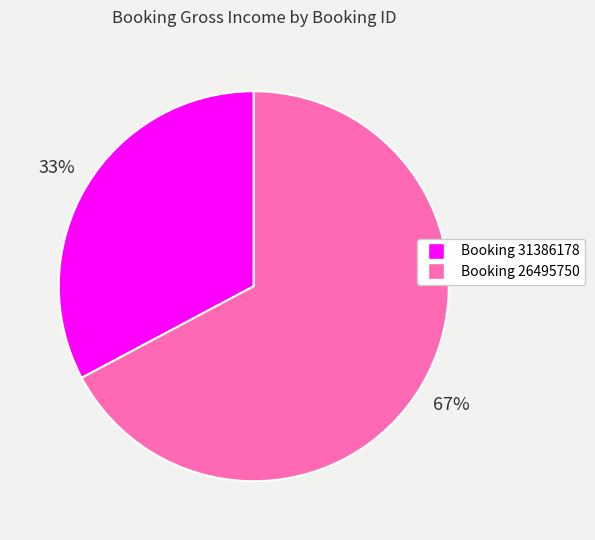

To the nearest percent, what is the average slice percentage?

50%